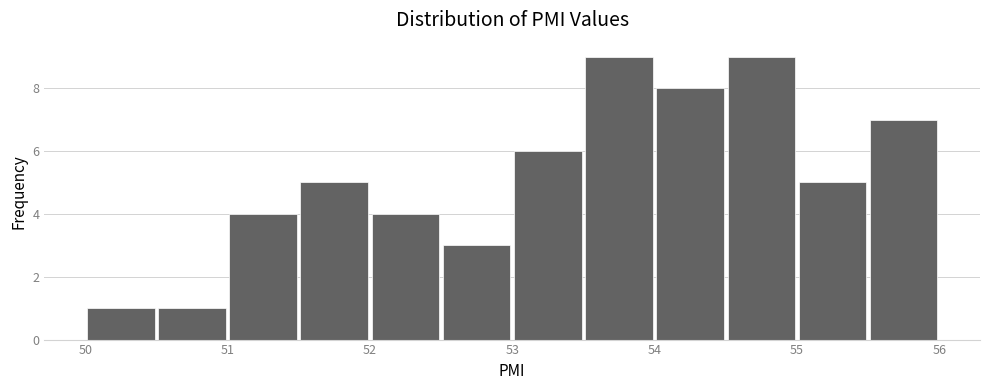

Reading left to right, list every bar in this chart as the range it spans on the x-axis followed by its height. The values are not printed on the chart, so give them approximately, as read against the axis.

50.0 to 50.5: 1
50.5 to 51.0: 1
51.0 to 51.5: 4
51.5 to 52.0: 5
52.0 to 52.5: 4
52.5 to 53.0: 3
53.0 to 53.5: 6
53.5 to 54.0: 9
54.0 to 54.5: 8
54.5 to 55.0: 9
55.0 to 55.5: 5
55.5 to 56.0: 7